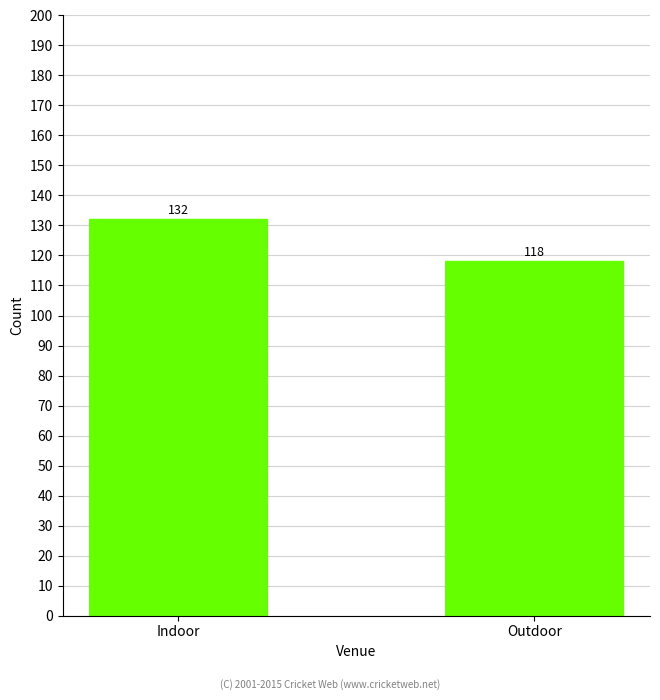

What is the label of the 1st bar from the right?

Outdoor